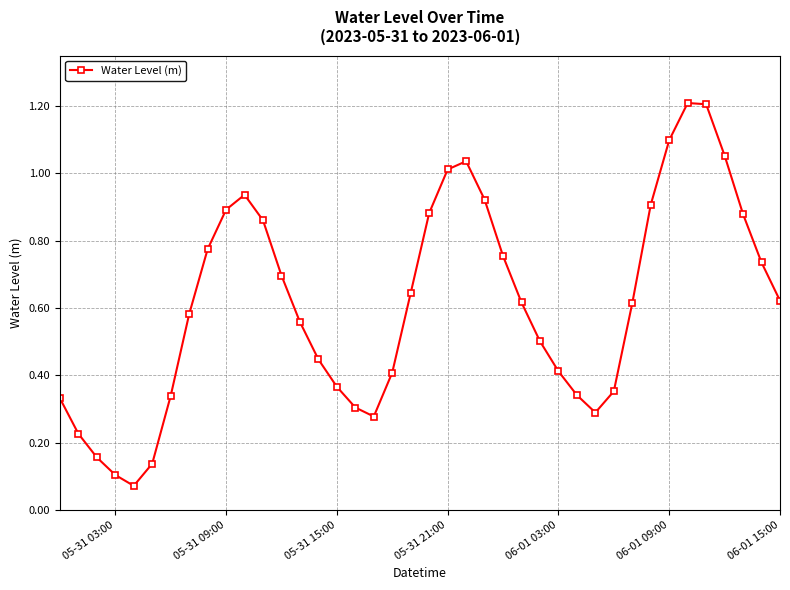

What is the maximum value shown in the chart?

1.2